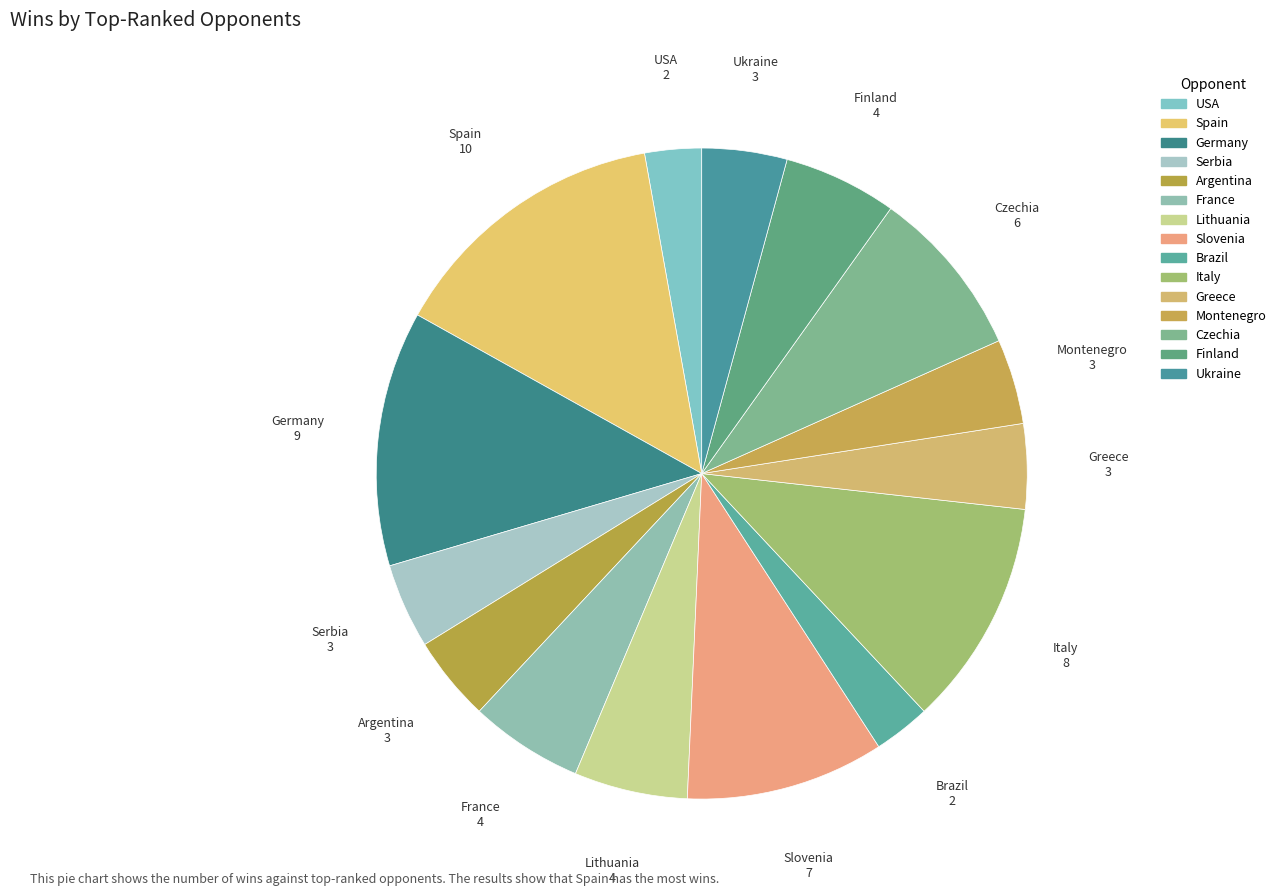

Which has a higher value, Finland or Lithuania?

Finland